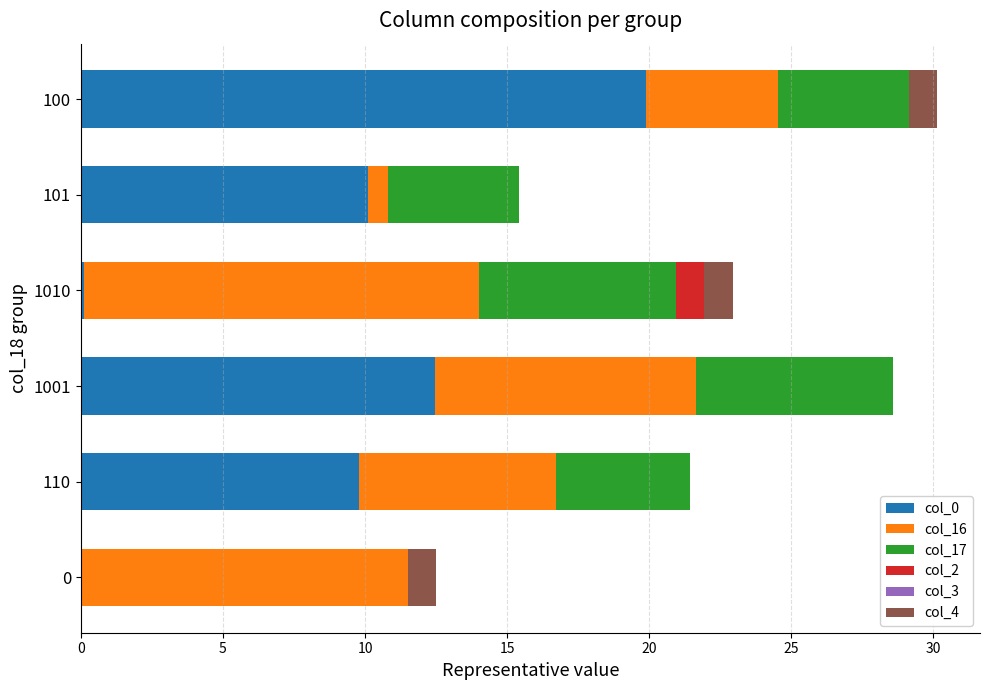

The col_0 series shows 6.2 at 110. True or false?

False